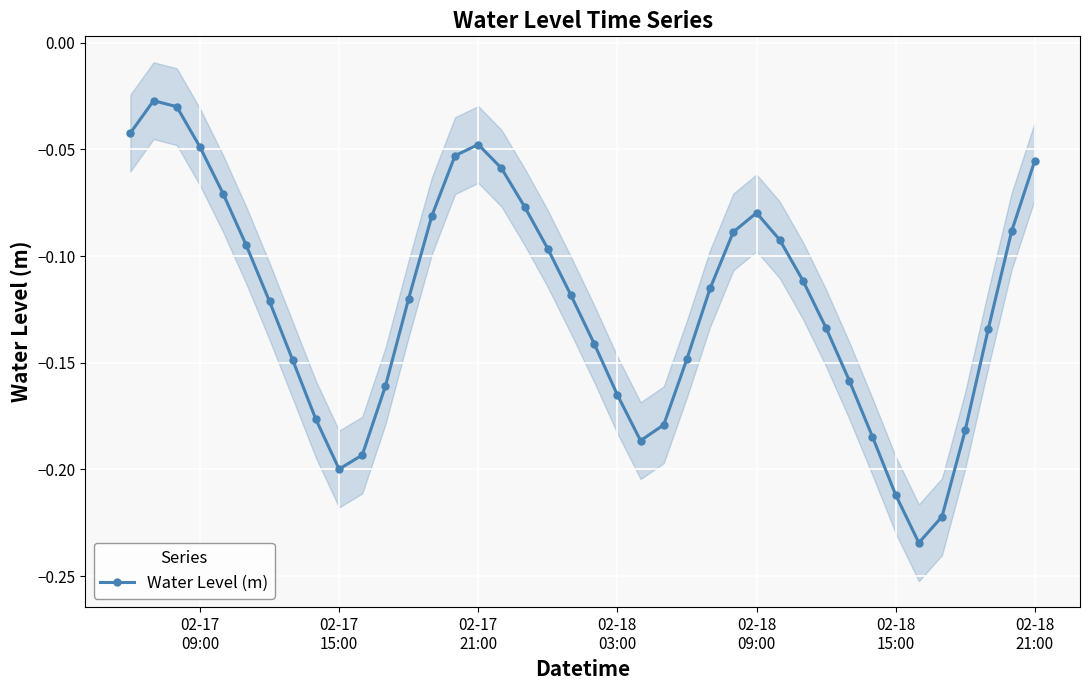

How many interior local peaks does the Water Level (m) series have?

3